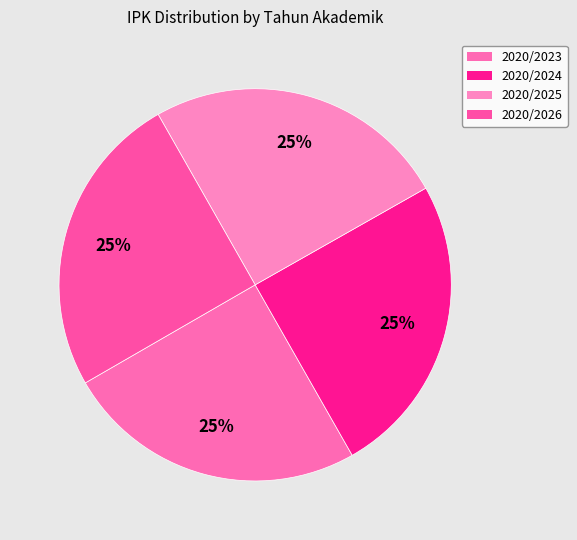

How many segments does this pie chart have?

4